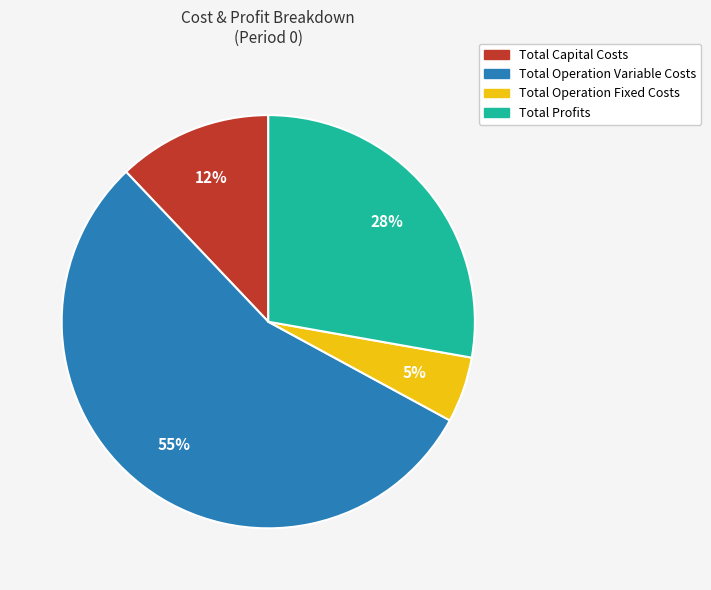

Which slice represents more than half of the pie?

Total Operation Variable Costs